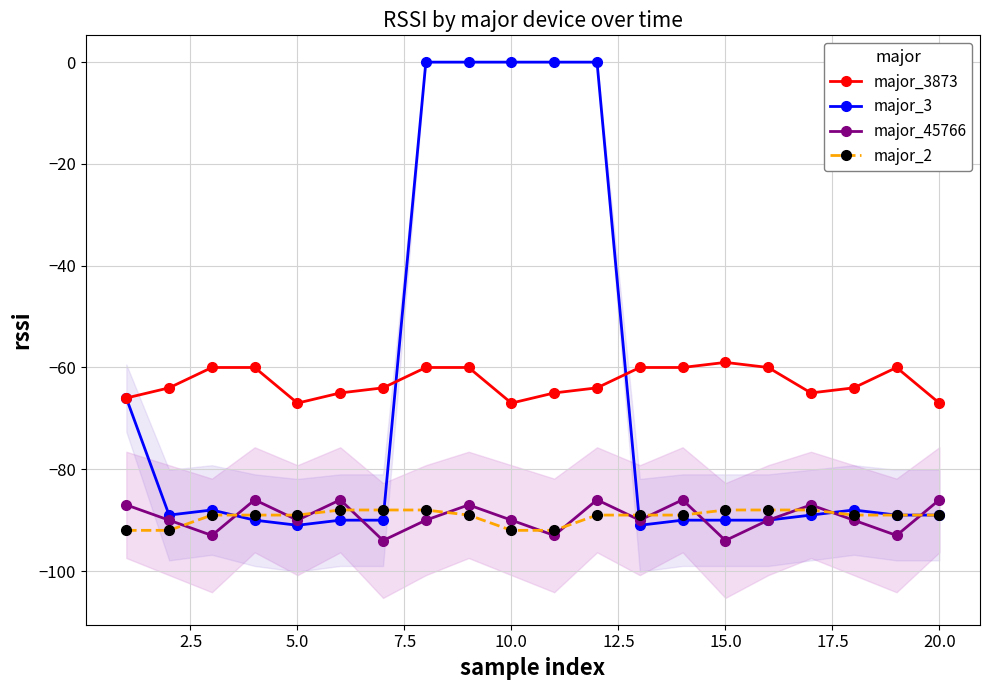

Is it true that major_2 equals -48 at 20.0?

False